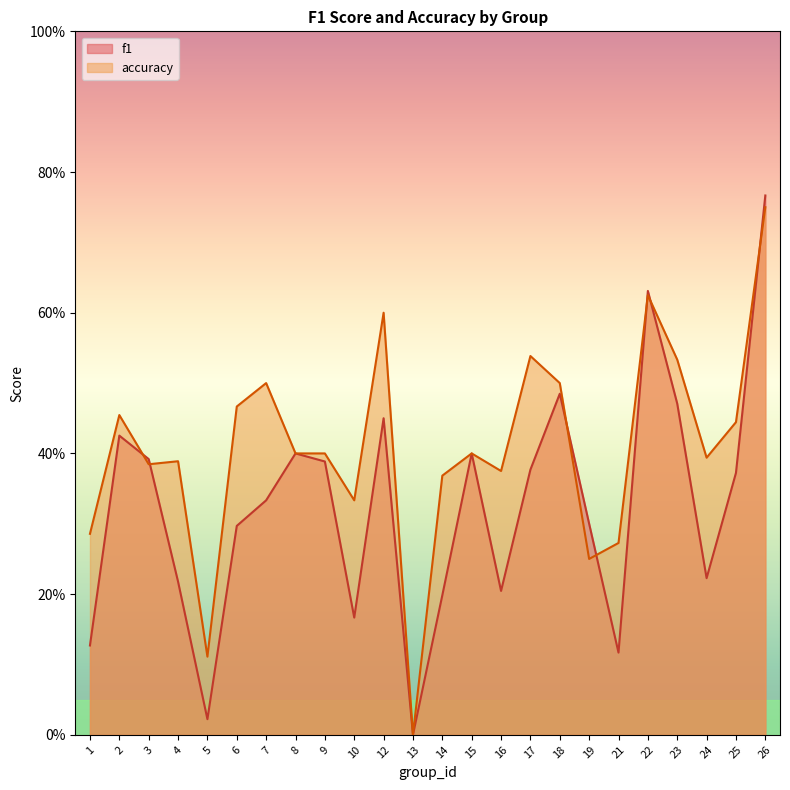

At 14, list the series in order from smallest to largest.

f1, accuracy